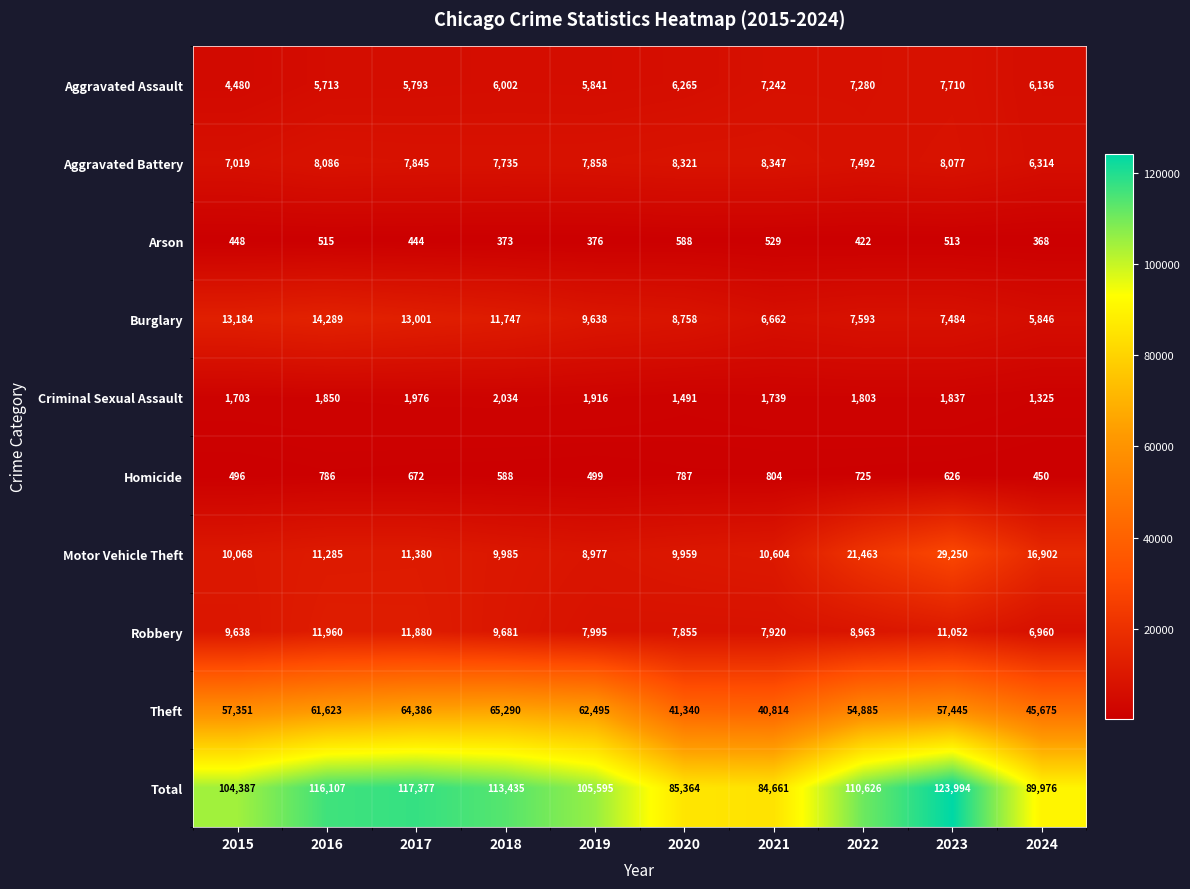

At which label is Motor Vehicle Theft closest to 19113?

2024